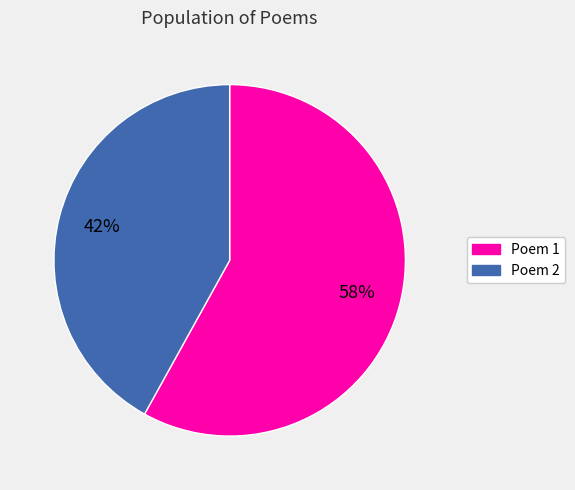

How many slices are in this pie chart?

2